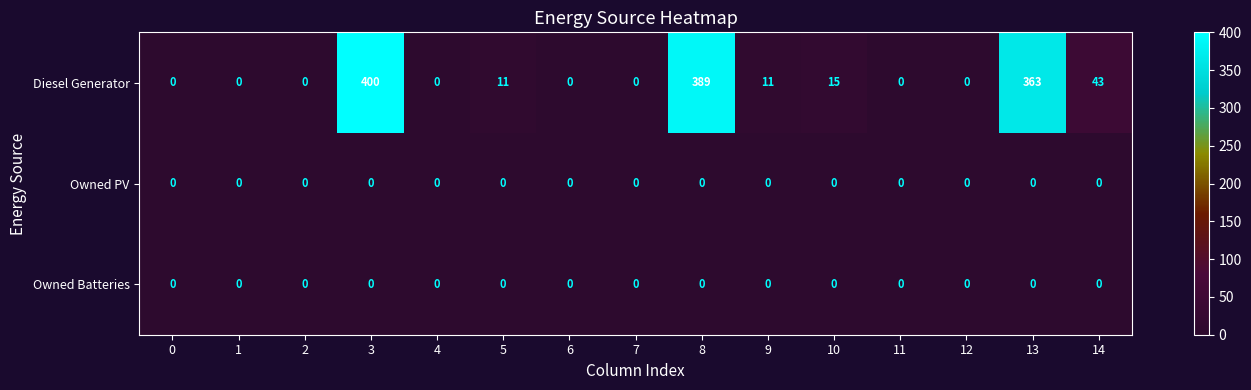

What is the total value across all series at 10?

15